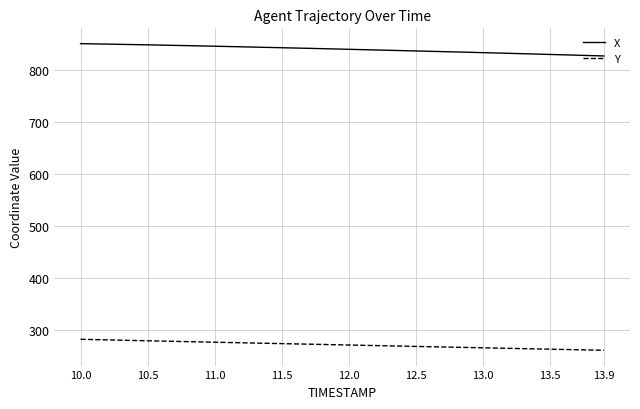

List the series in order of their overall mean, highest first.

X, Y